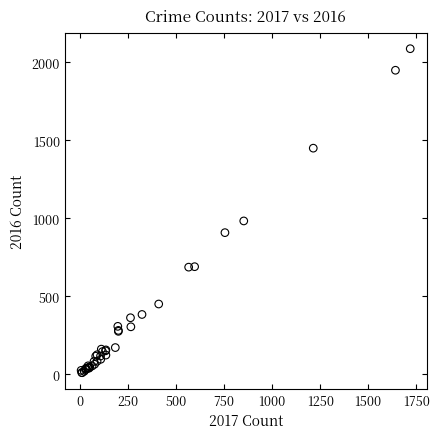

What Y value in the scatter plot is closest to 1048?

983